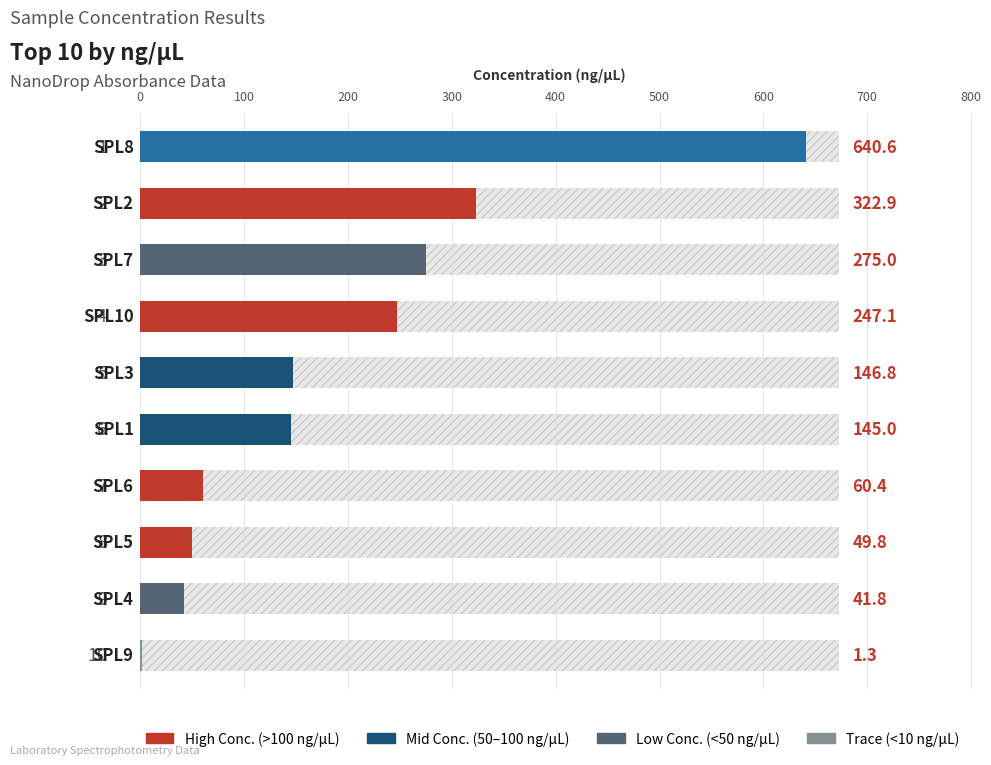

What is the change in value from 0 to 200?

-75.8